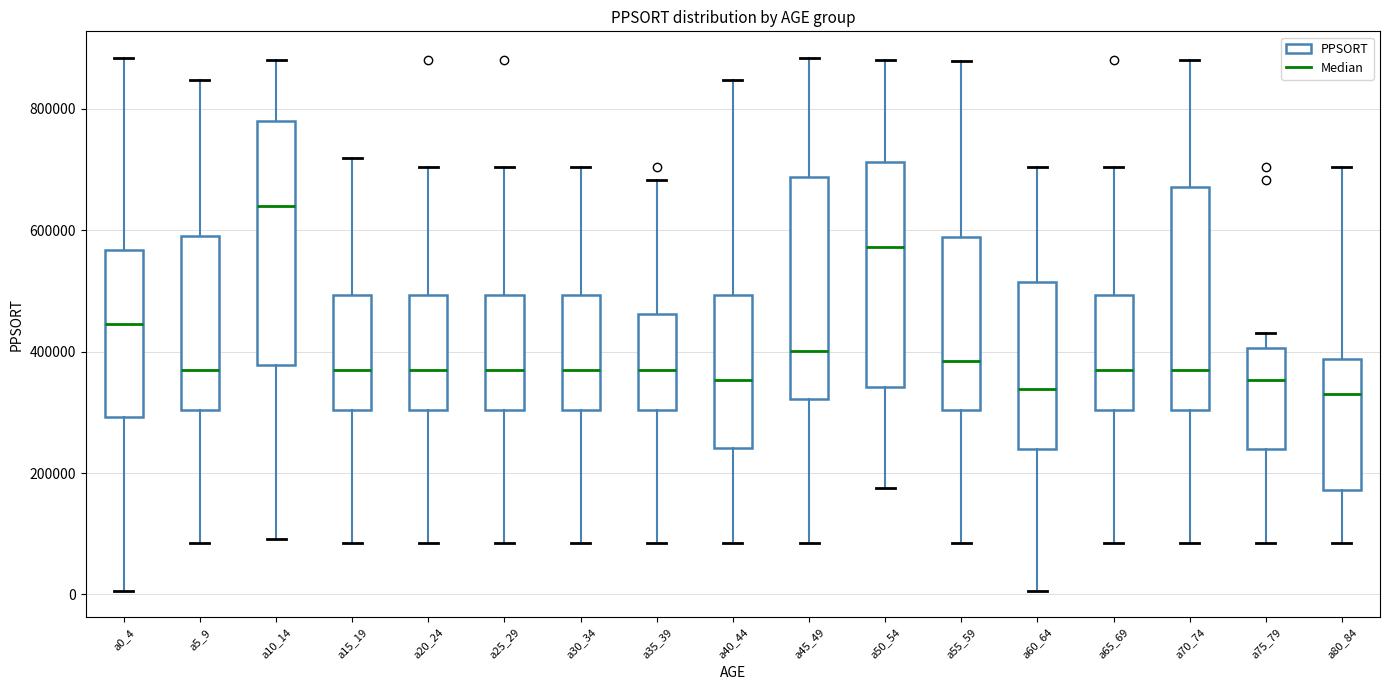

Where is the lower edge of the box for a15_19 on the y-axis? The values are not printed on the chart, so give them approximately, as read against the axis.

300000